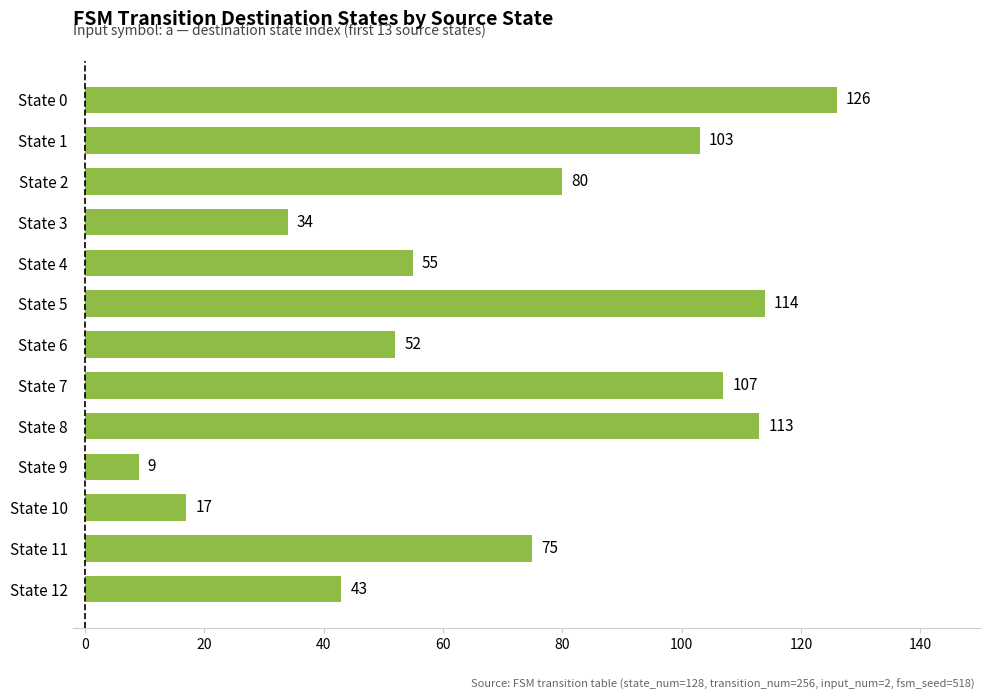

What is the value of the 11th bar from the top?

17